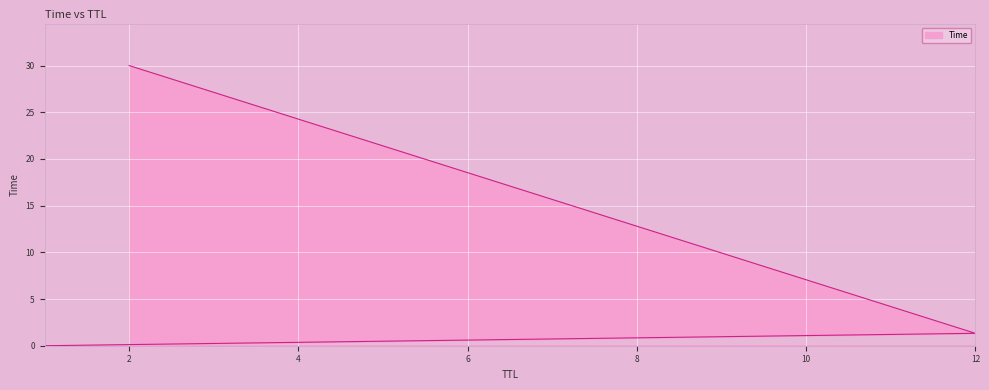

Count the number of categories in the chart.

3